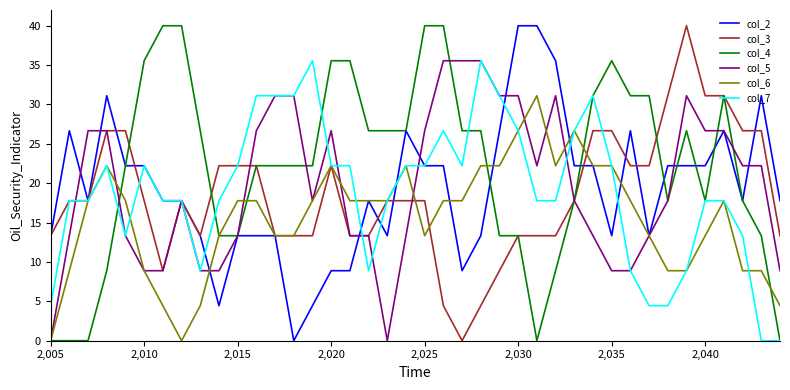

What is the greatest value displayed?

40.0